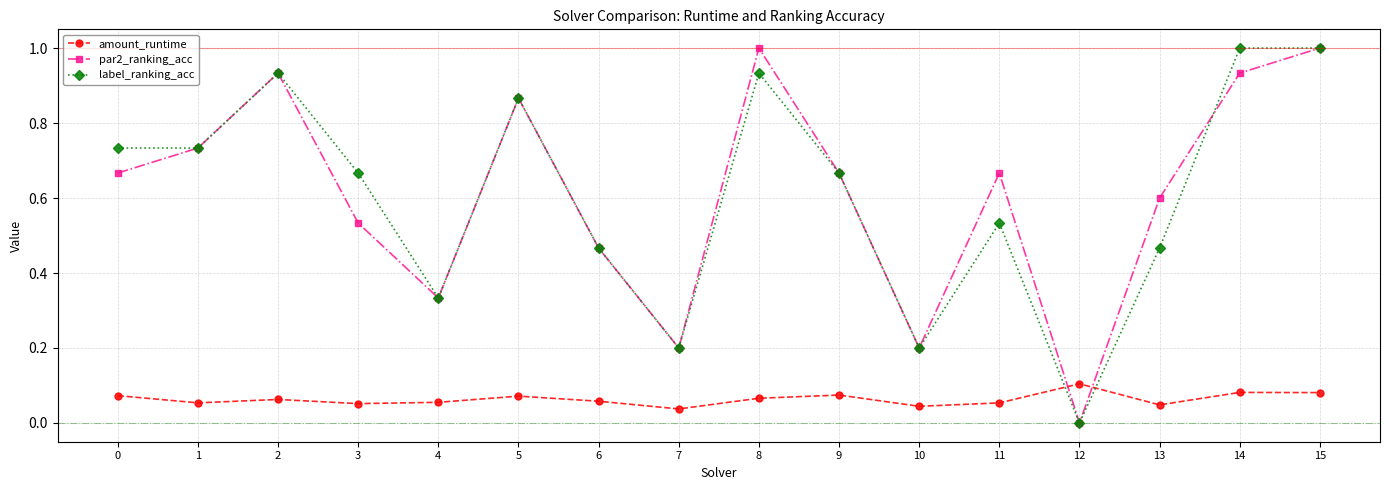

At which label is label_ranking_acc closest to 0?

12